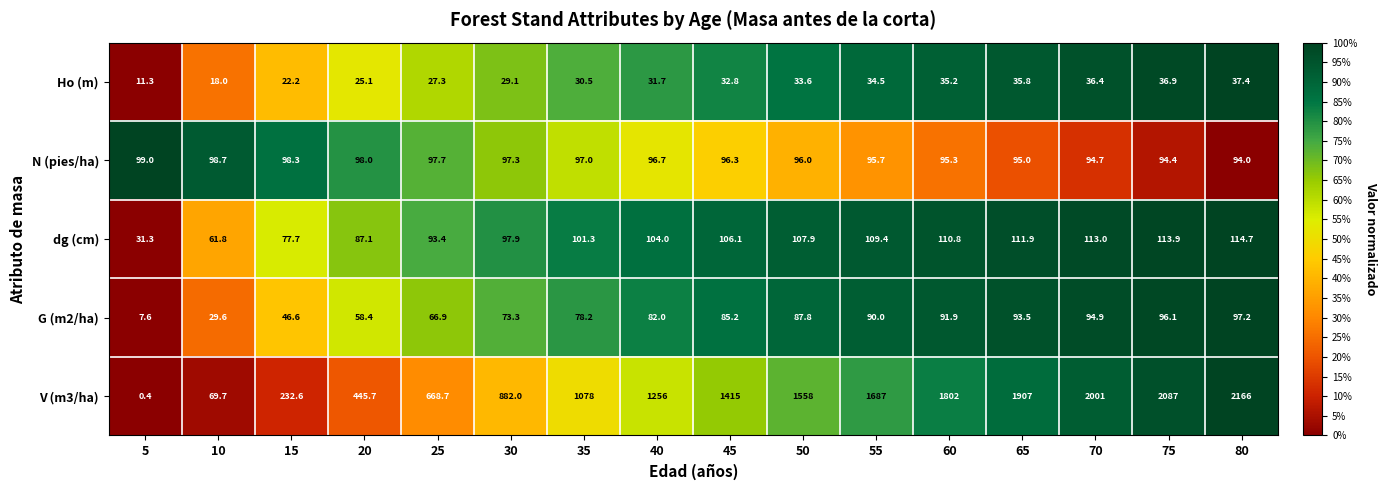

How many series are shown in this chart?

5